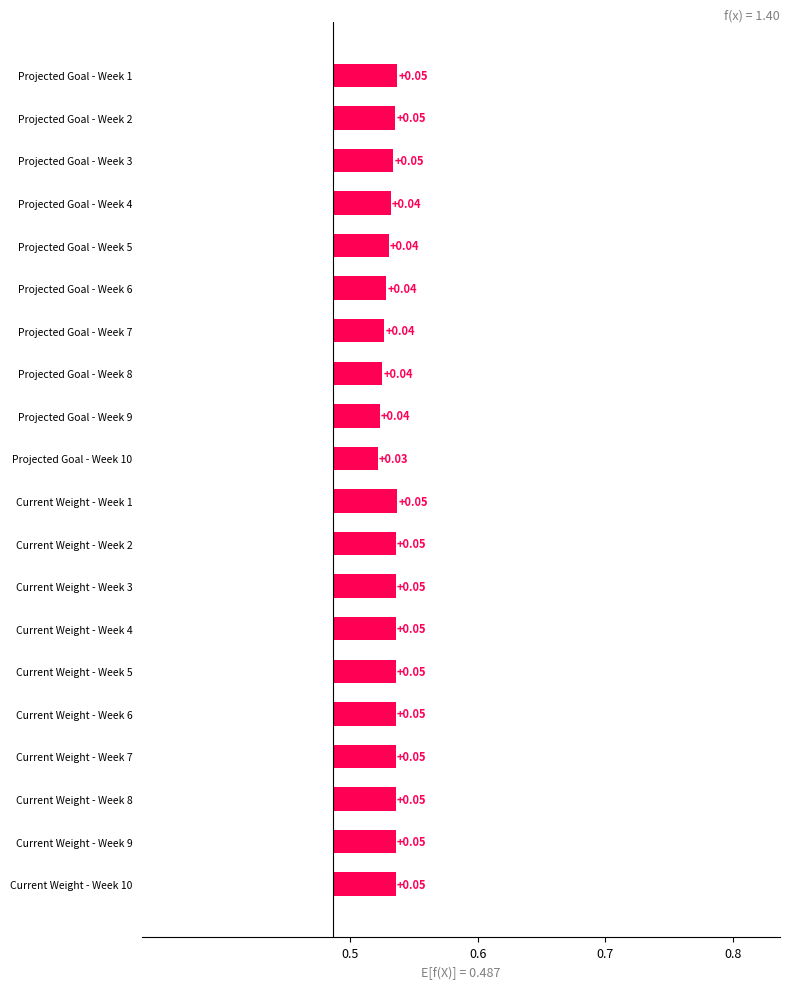

Count the values in the range 0 to 1.

20